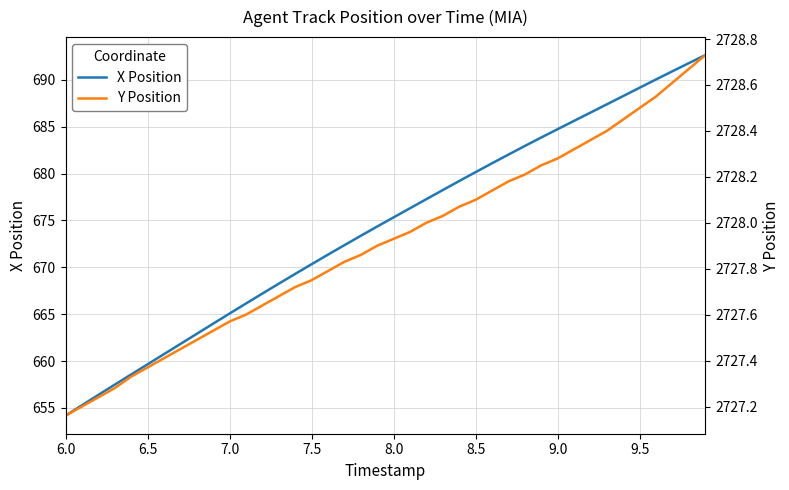

What is the highest value of the X Position series?

692.6